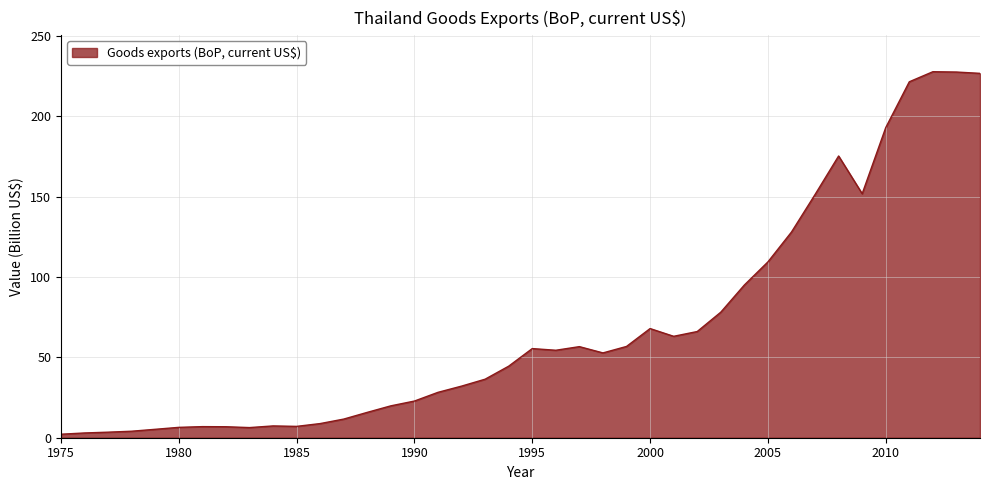

What is the greatest value displayed?

227.7